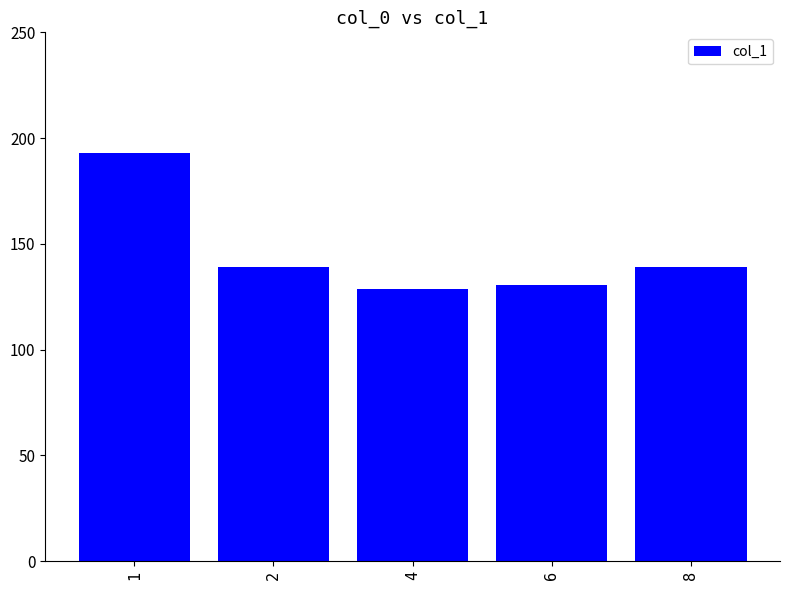

What is the sum of all values?

730.4